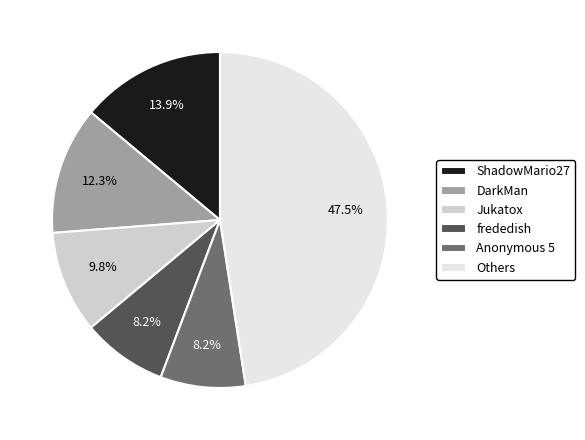

What is the ratio of the value at Jukatox to the value at Anonymous 5?

1.2